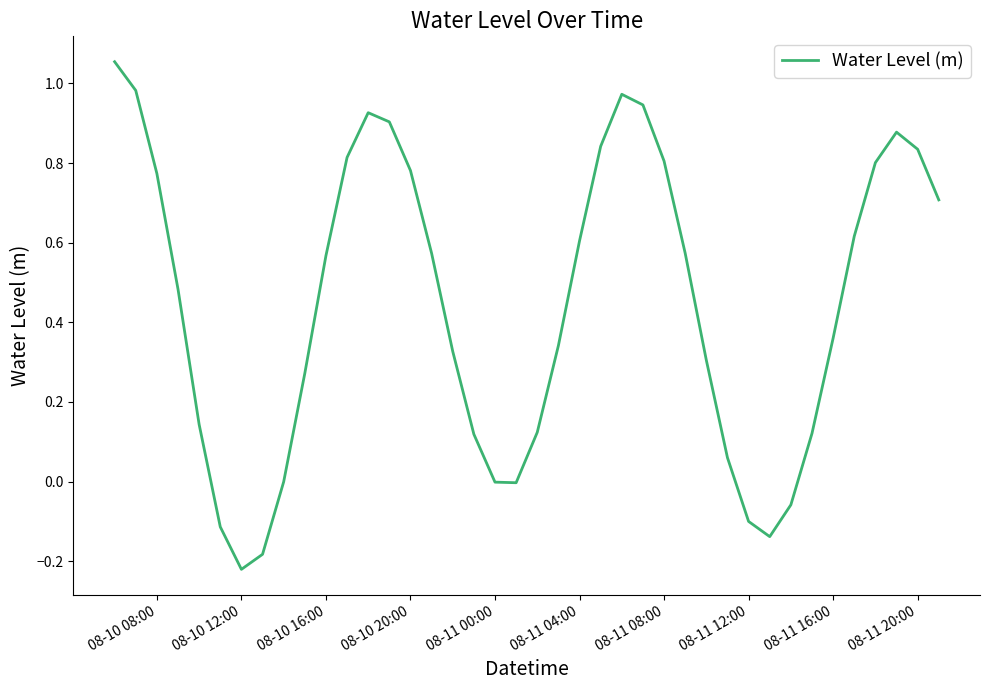

What is the difference between the maximum and minimum values?

1.3